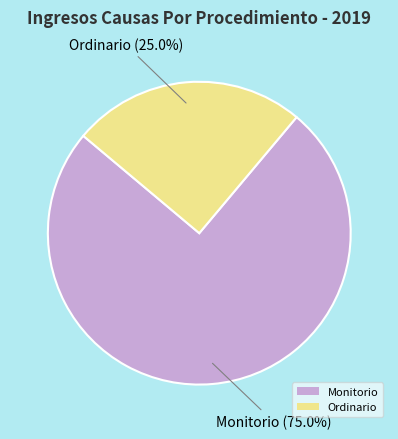

What is the total percentage of Ordinario and Monitorio?

100.0%